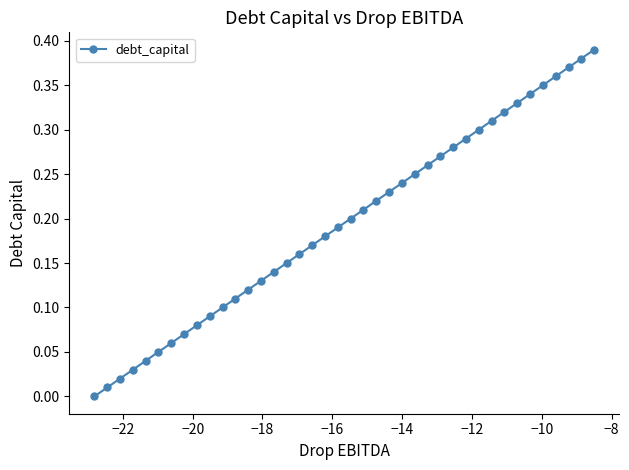

True or false: the data has more than 1 interior local peaks.

False